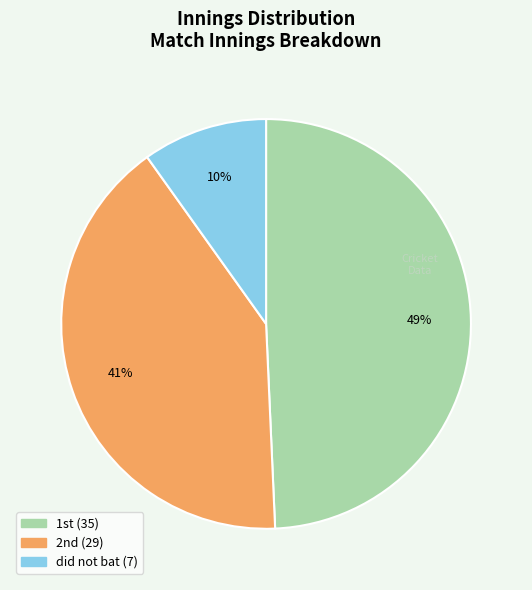

Rank the categories by value from highest to lowest.

1st, 2nd, did not bat